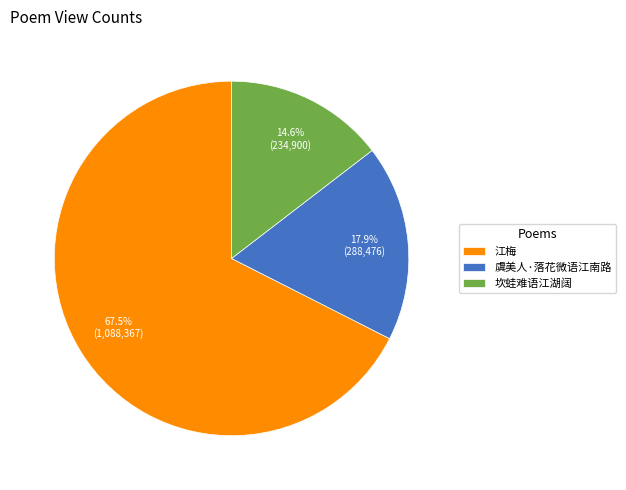

What is the majority slice?

江梅